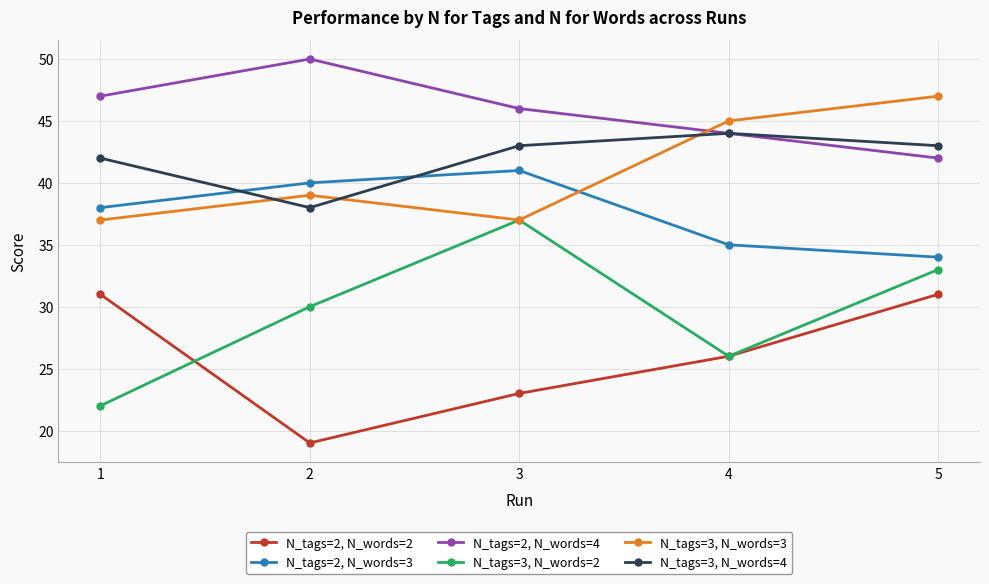

Count the number of data series in this chart.

6